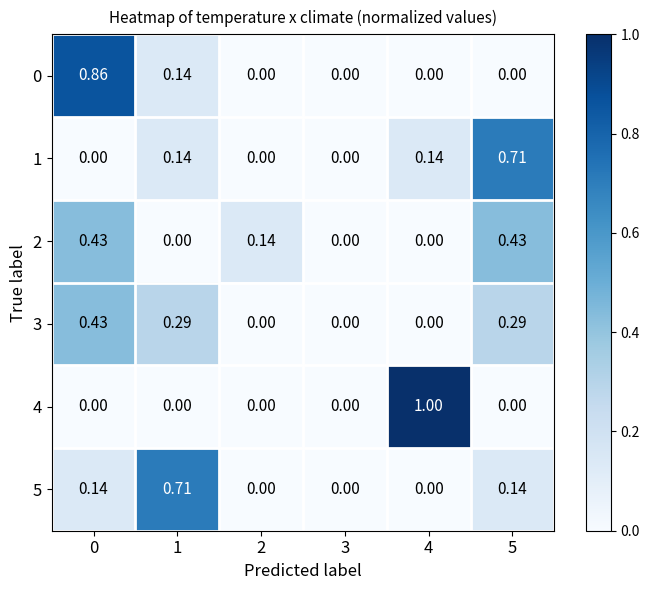

Is the value of 1 at 4 greater than the value of 4 at 4?

No